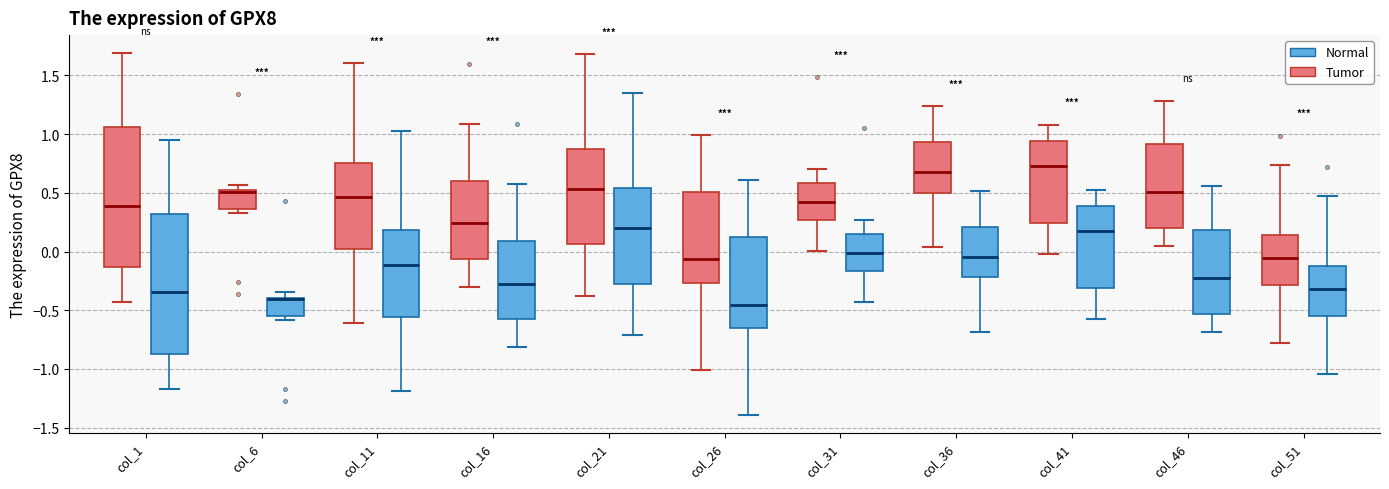

Reading left to right, transcribe this box plot: for each box, give where its median line is, the range the box spans, and where its two whiskers end, as read against the y-axis. The values are not printed on the chart, so give them approximately, as read against the axis.

col_1 (Tumor): median 0.40, box -0.15 to 1.05, whiskers -0.45 to 1.70
col_1 (Normal): median -0.35, box -0.85 to 0.30, whiskers -1.15 to 0.95
col_6 (Tumor): median 0.50 (drawn on the box's upper edge), box 0.35 to 0.50, whiskers 0.35 (just below the box's lower edge) to 0.55
col_6 (Normal): median -0.40 (drawn on the box's upper edge), box -0.55 to -0.40, whiskers -0.60 to -0.35
col_11 (Tumor): median 0.45, box 0.00 to 0.75, whiskers -0.60 to 1.60
col_11 (Normal): median -0.10, box -0.55 to 0.20, whiskers -1.20 to 1.05
col_16 (Tumor): median 0.25, box -0.05 to 0.60, whiskers -0.30 to 1.10
col_16 (Normal): median -0.25, box -0.55 to 0.10, whiskers -0.80 to 0.60
col_21 (Tumor): median 0.55, box 0.05 to 0.90, whiskers -0.40 to 1.70
col_21 (Normal): median 0.20, box -0.25 to 0.55, whiskers -0.70 to 1.35
col_26 (Tumor): median -0.05, box -0.25 to 0.50, whiskers -1.00 to 1.00
col_26 (Normal): median -0.45, box -0.65 to 0.10, whiskers -1.40 to 0.60
col_31 (Tumor): median 0.40, box 0.25 to 0.60, whiskers 0.00 to 0.70
col_31 (Normal): median 0.00, box -0.15 to 0.15, whiskers -0.45 to 0.25
col_36 (Tumor): median 0.70, box 0.50 to 0.95, whiskers 0.05 to 1.25
col_36 (Normal): median -0.05, box -0.20 to 0.20, whiskers -0.70 to 0.50
col_41 (Tumor): median 0.75, box 0.25 to 0.95, whiskers 0.00 to 1.10
col_41 (Normal): median 0.15, box -0.30 to 0.40, whiskers -0.60 to 0.50
col_46 (Tumor): median 0.50, box 0.20 to 0.90, whiskers 0.05 to 1.30
col_46 (Normal): median -0.20, box -0.55 to 0.20, whiskers -0.70 to 0.55
col_51 (Tumor): median -0.05, box -0.30 to 0.15, whiskers -0.80 to 0.75
col_51 (Normal): median -0.30, box -0.55 to -0.10, whiskers -1.05 to 0.45